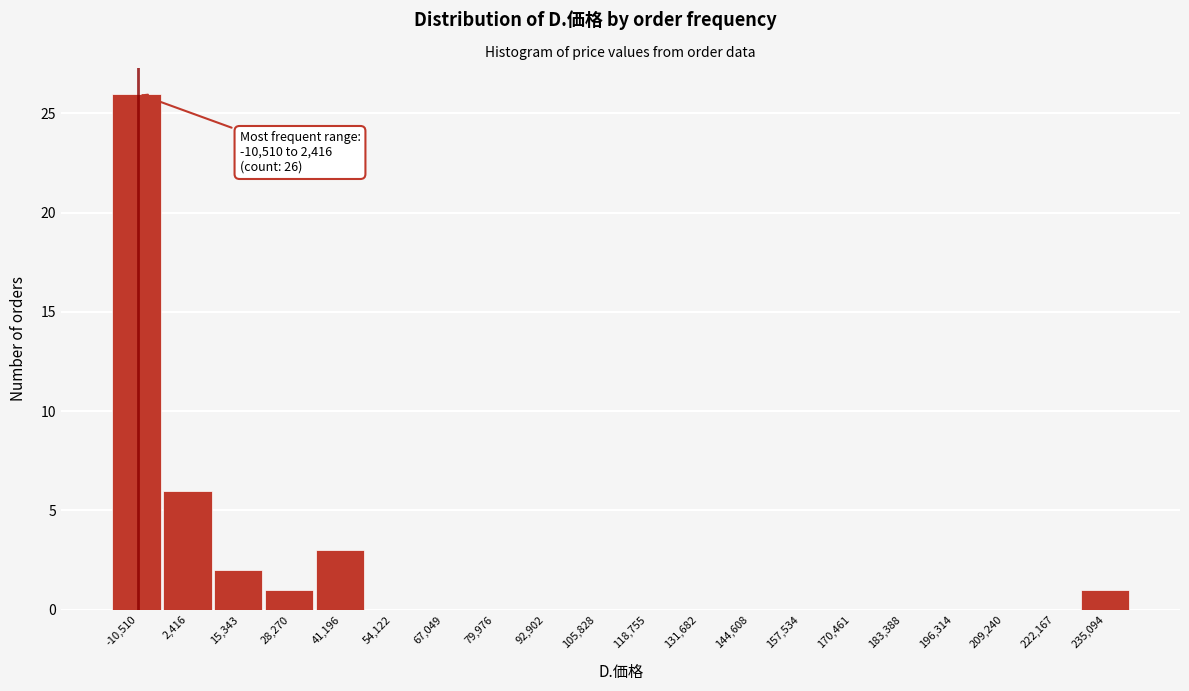

Reading left to right, transcribe all the data shown in this chart.

-10,510=26	2,416=6	15,343=2	28,270=1	41,196=3	54,122=0	67,049=0	79,976=0	92,902=0	105,828=0	118,755=0	131,682=0	144,608=0	157,534=0	170,461=0	183,388=0	196,314=0	209,240=0	222,167=0	235,094=1